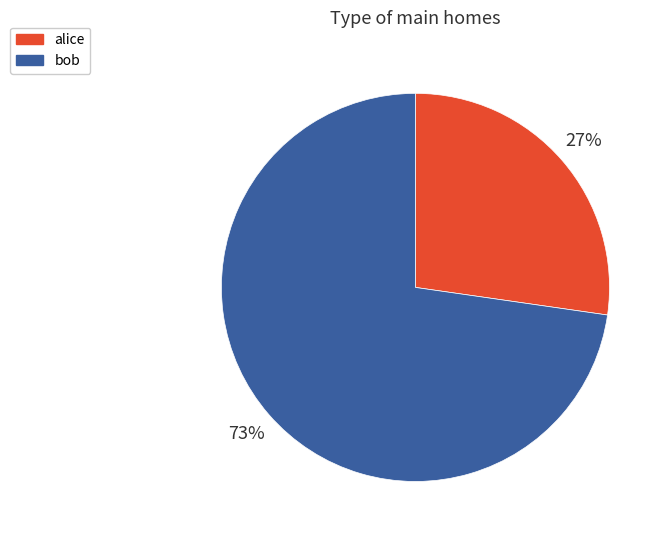

To the nearest percent, what is the average slice percentage?

50%